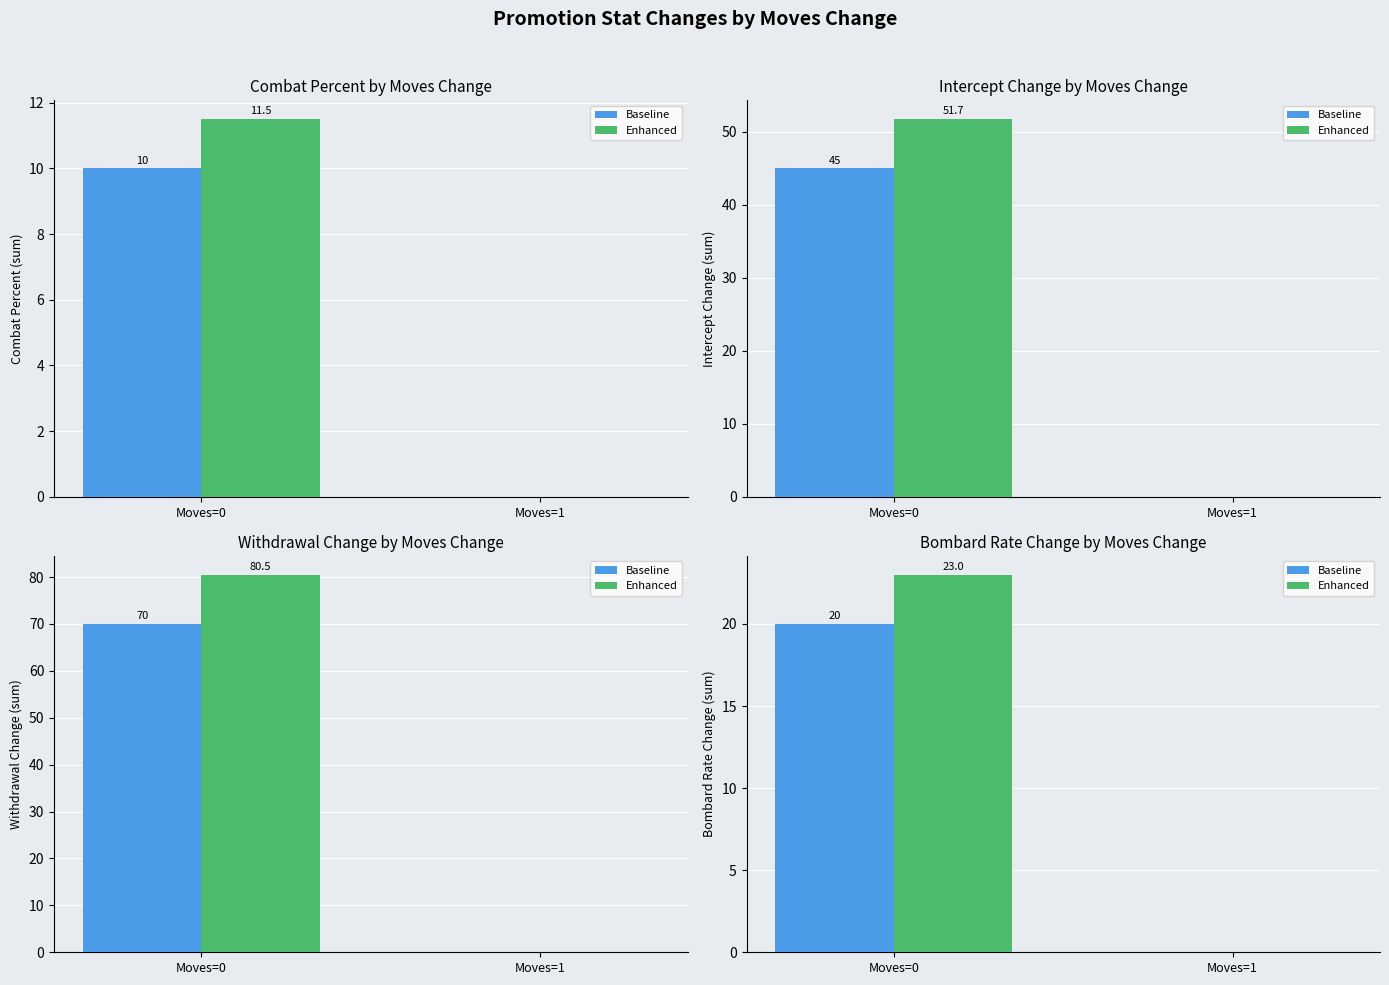

How many positive values does the Baseline series have?

1